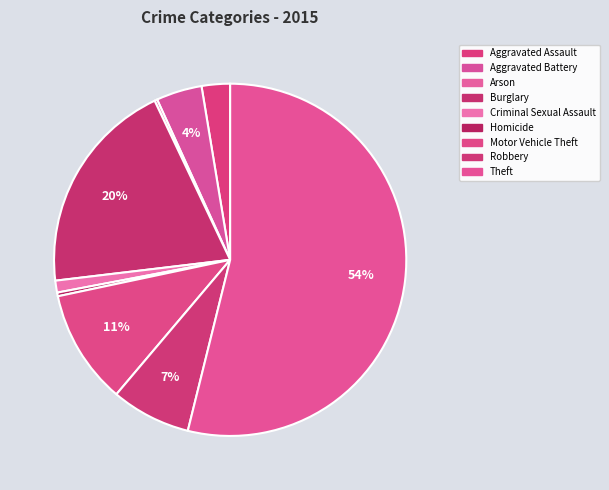

Does Theft account for over 50% of the chart?

Yes